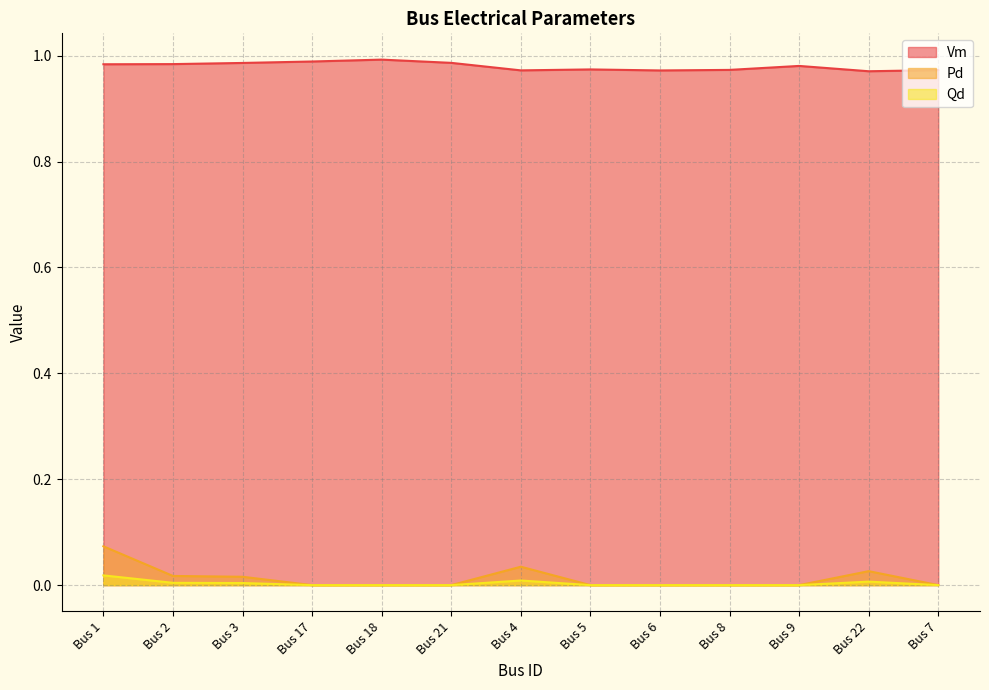

True or false: Vm and Qd intersect in this chart.

False